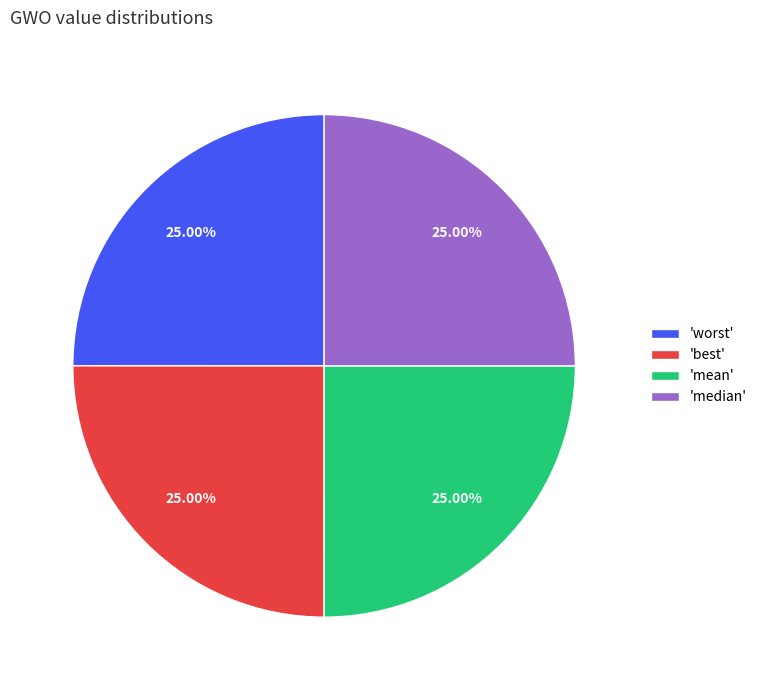

Is there a majority slice in this chart?

No